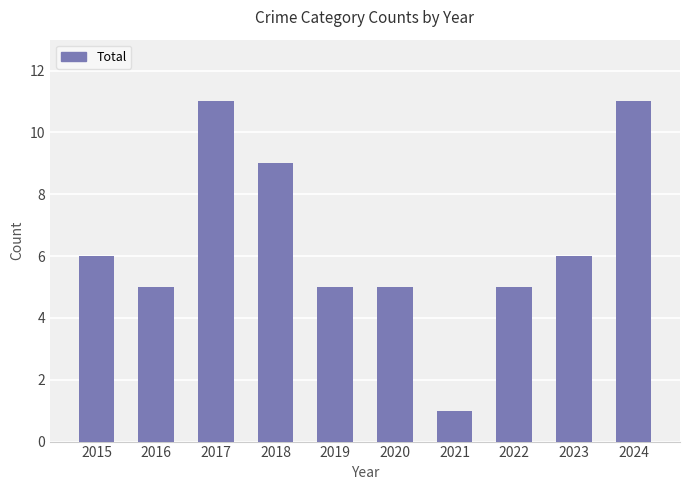

Reading left to right, what are all the values shown in this chart?

2015=6	2016=5	2017=11	2018=9	2019=5	2020=5	2021=1	2022=5	2023=6	2024=11